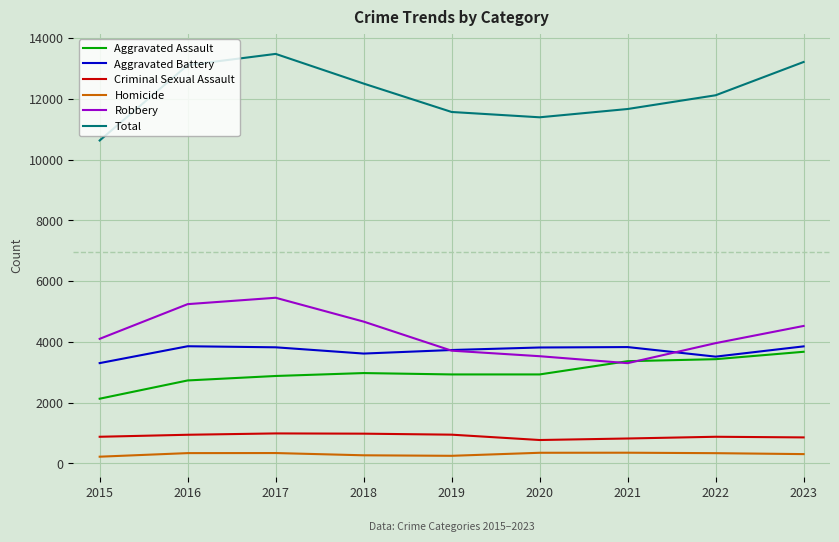

True or false: Aggravated Battery has more than 1 points higher than both neighbors.

True